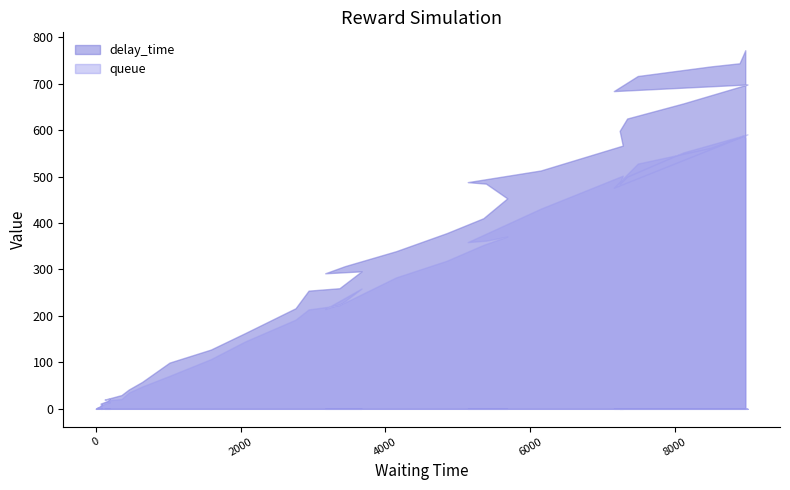

How many values in the queue series exceed 229?

19